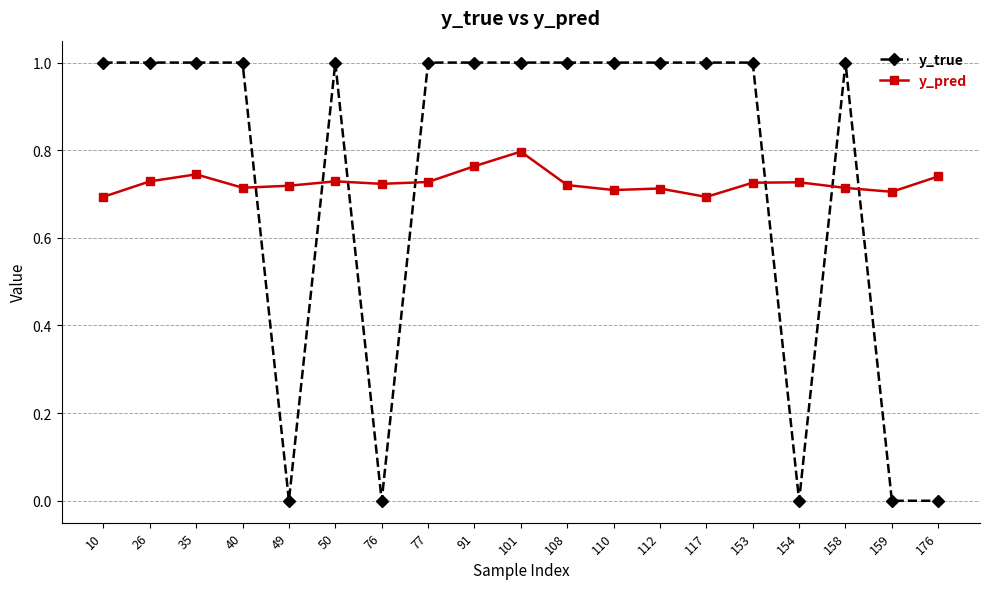

Rank the series by their maximum value, from lowest to highest.

y_pred, y_true